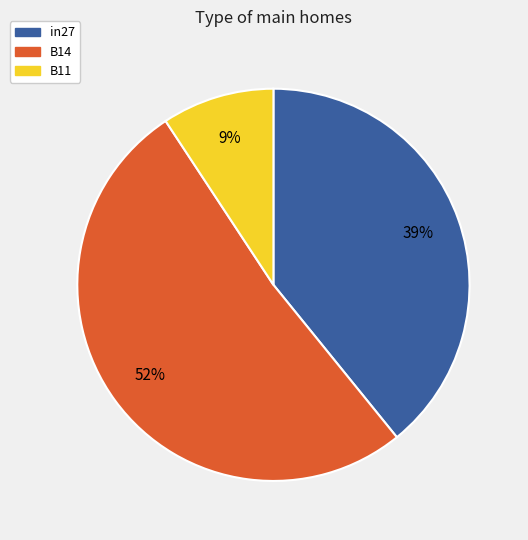

Is the sum of B14 and in27 greater than half?

Yes